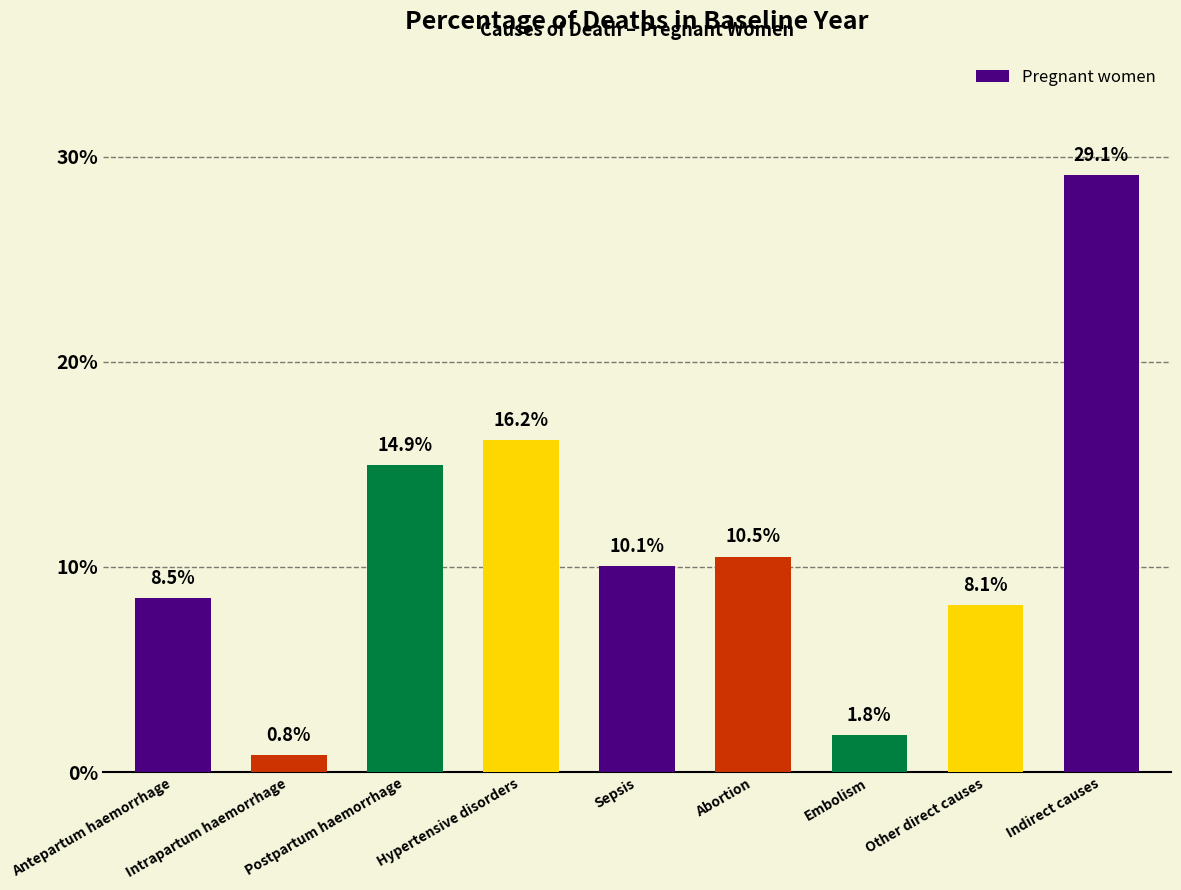

At which category does the chart reach its peak across all series?

Indirect causes